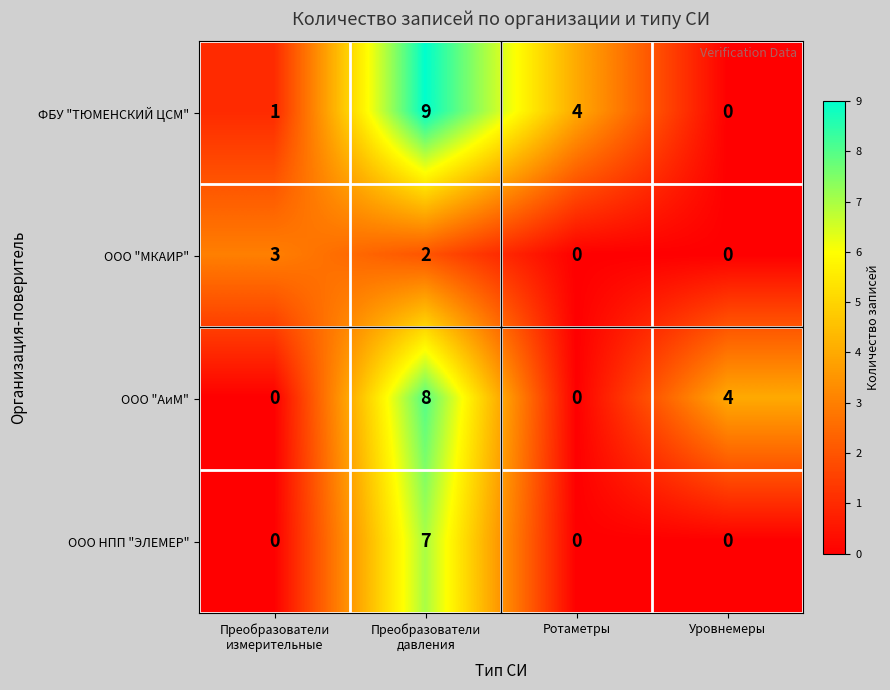

Reading right to left, transcribe all the data shown in this chart.

ФБУ "ТЮМЕНСКИЙ ЦСМ": 0	4	9	1
ООО "МКАИР": 0	0	2	3
ООО "АиМ": 4	0	8	0
ООО НПП "ЭЛЕМЕР": 0	0	7	0